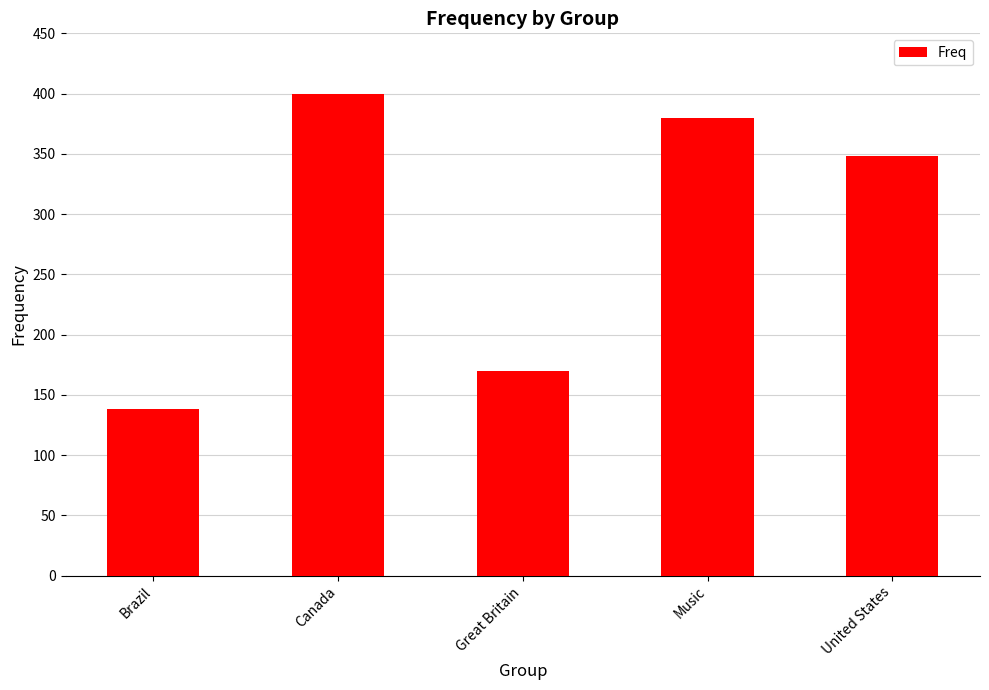

What is the label of the 5th bar from the right?

Brazil